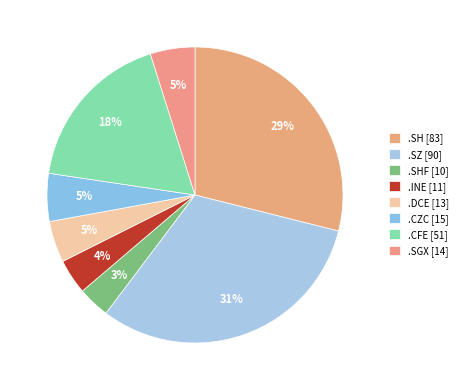

How many segments does this pie chart have?

8